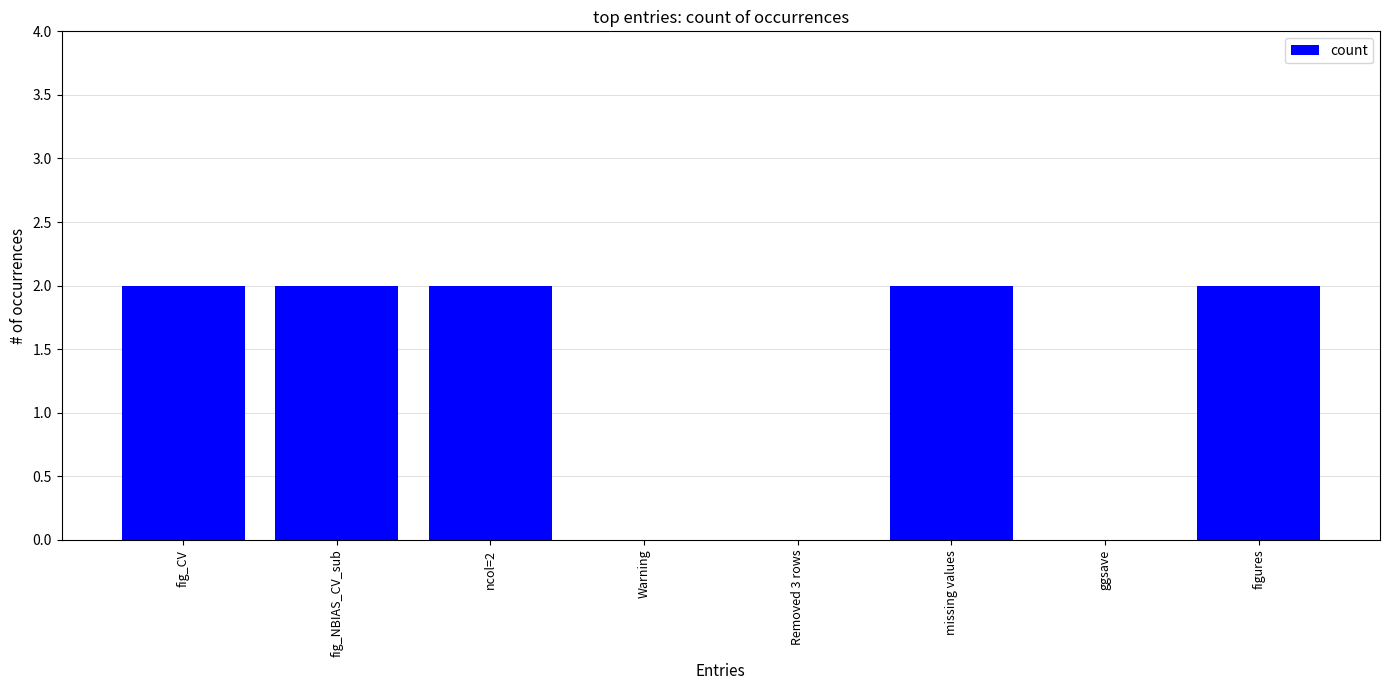

True or false: the data shows -1 at ggsave.

False